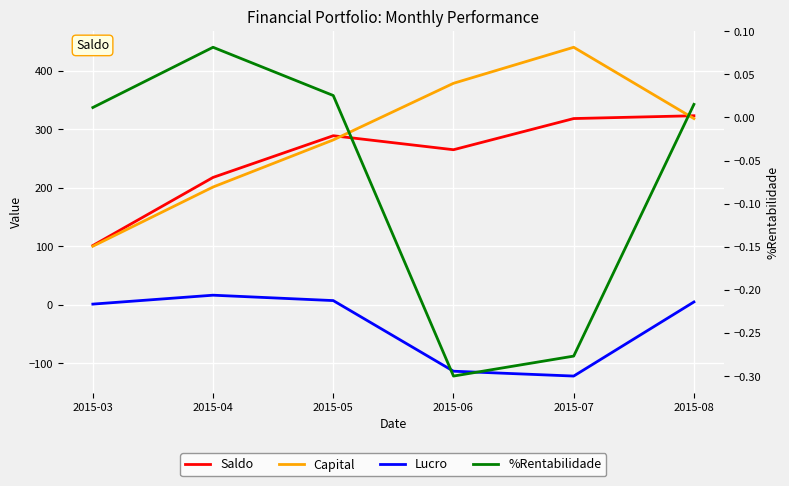

What is the value of the Lucro point at the 3rd from the left?

7.2